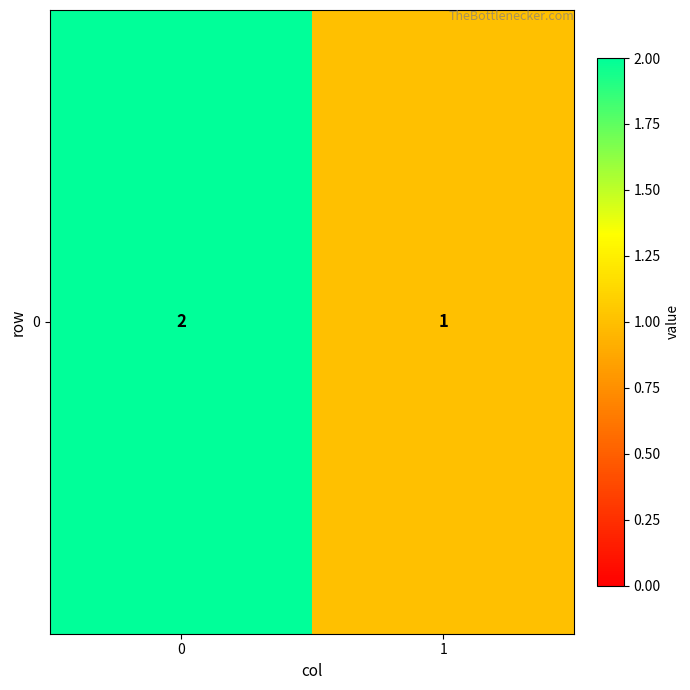

List the labels in order of value, smallest first.

1, 0